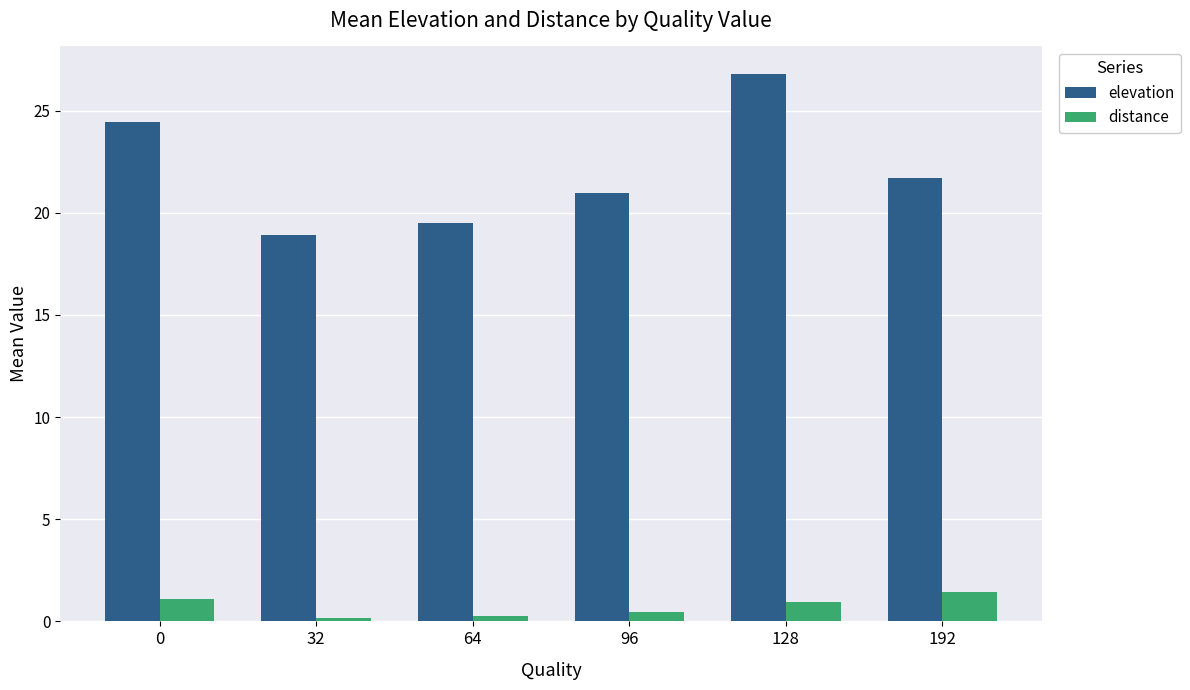

The value of elevation at 96 is 36.3. True or false?

False